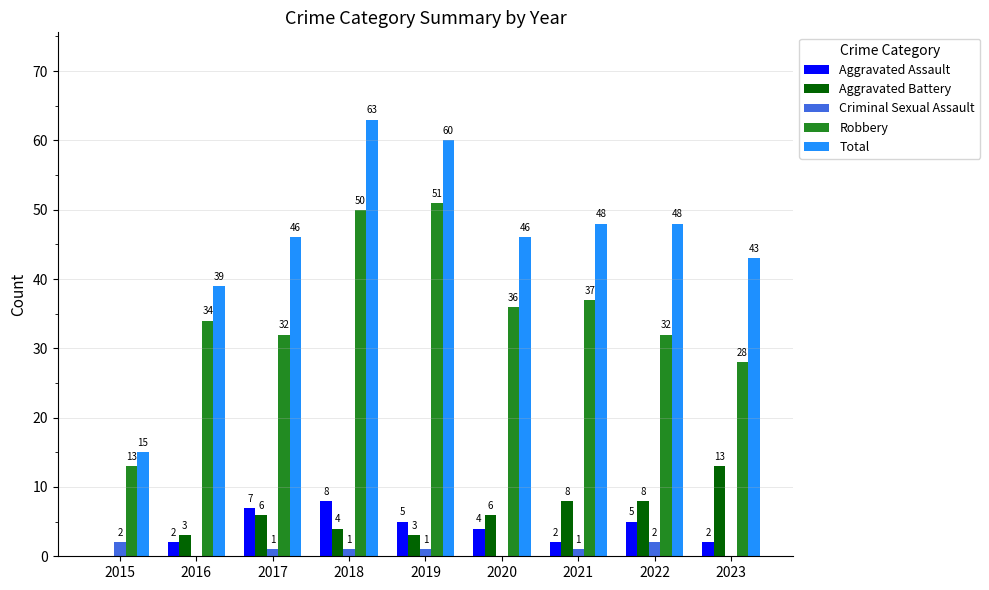

How many groups of bars are there?

9